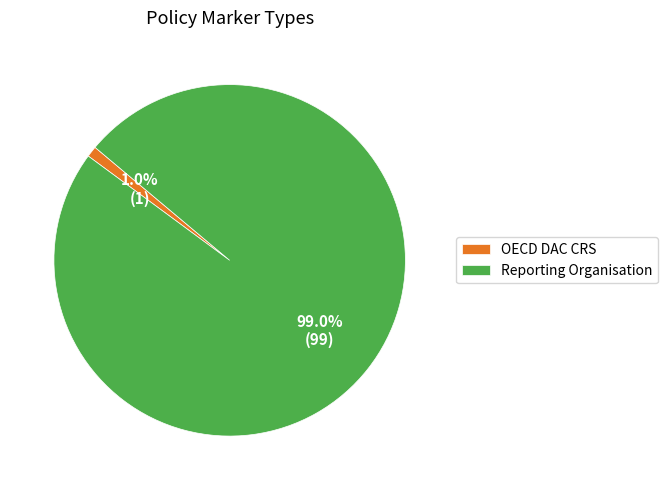

Count the number of slices in the pie.

2